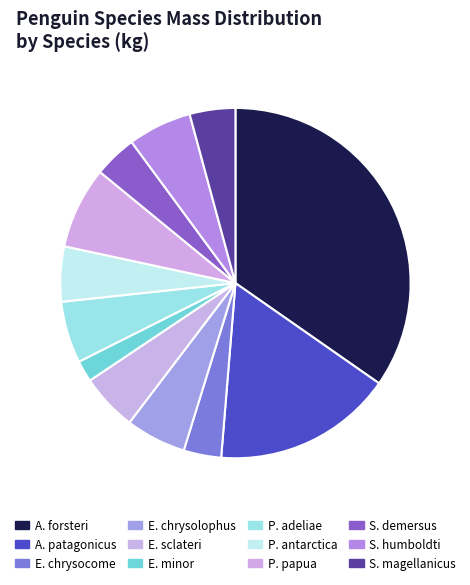

Is there a majority slice in this chart?

No